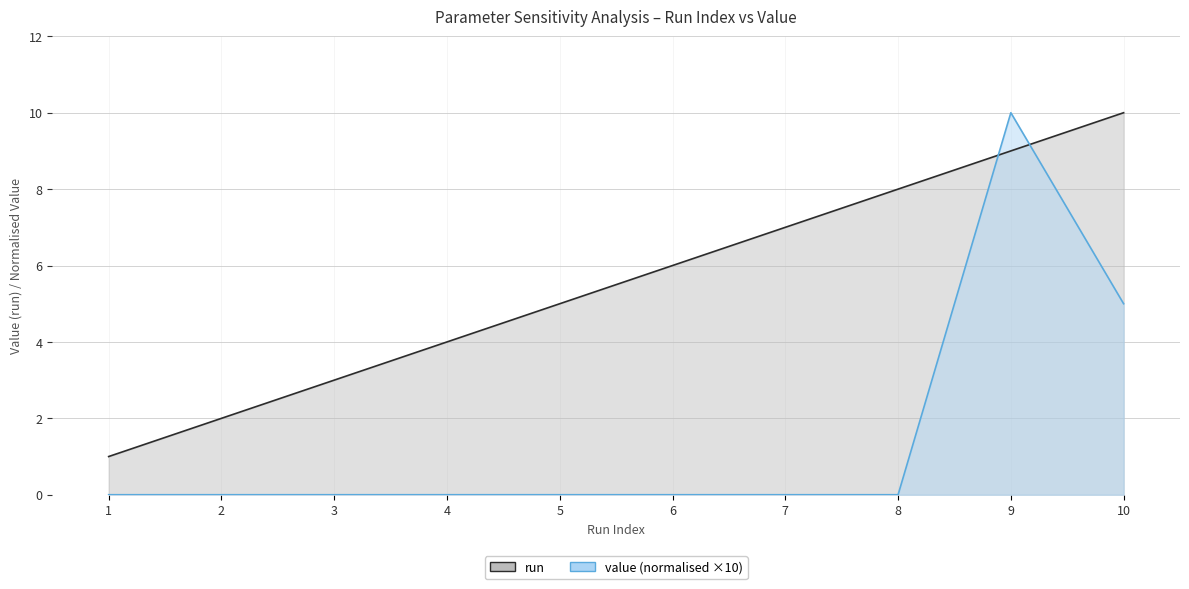

Reading left to right, extract all data points from this chart.

run: 1=1.0	2=2.0	3=3.0	4=4.0	5=5.0	6=6.0	7=7.0	8=8.0	9=9.0	10=10.0
value (normalised ×10): 1=0.0	2=0.0	3=0.0	4=0.0	5=0.0	6=0.0	7=0.0	8=0.0	9=10.0	10=5.0